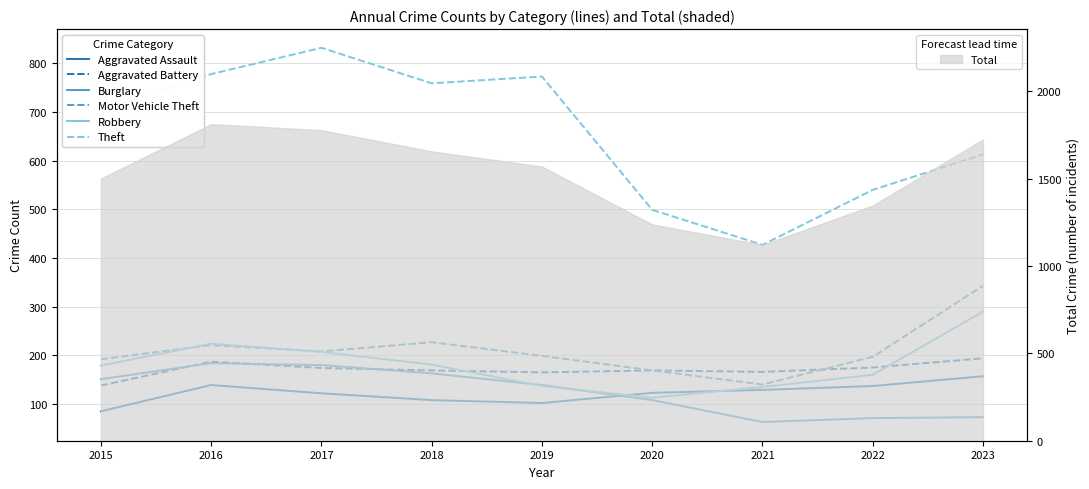

How many intersections are there between Burglary and Aggravated Assault?

1